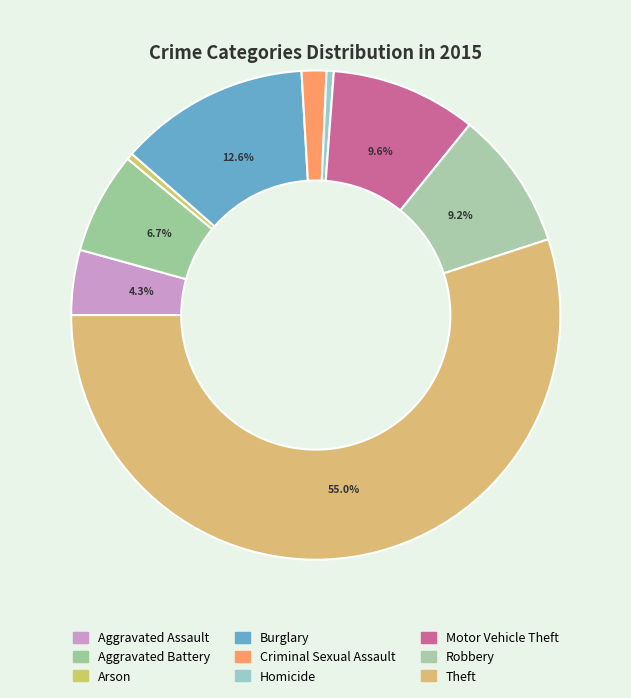

How many segments does this pie chart have?

9